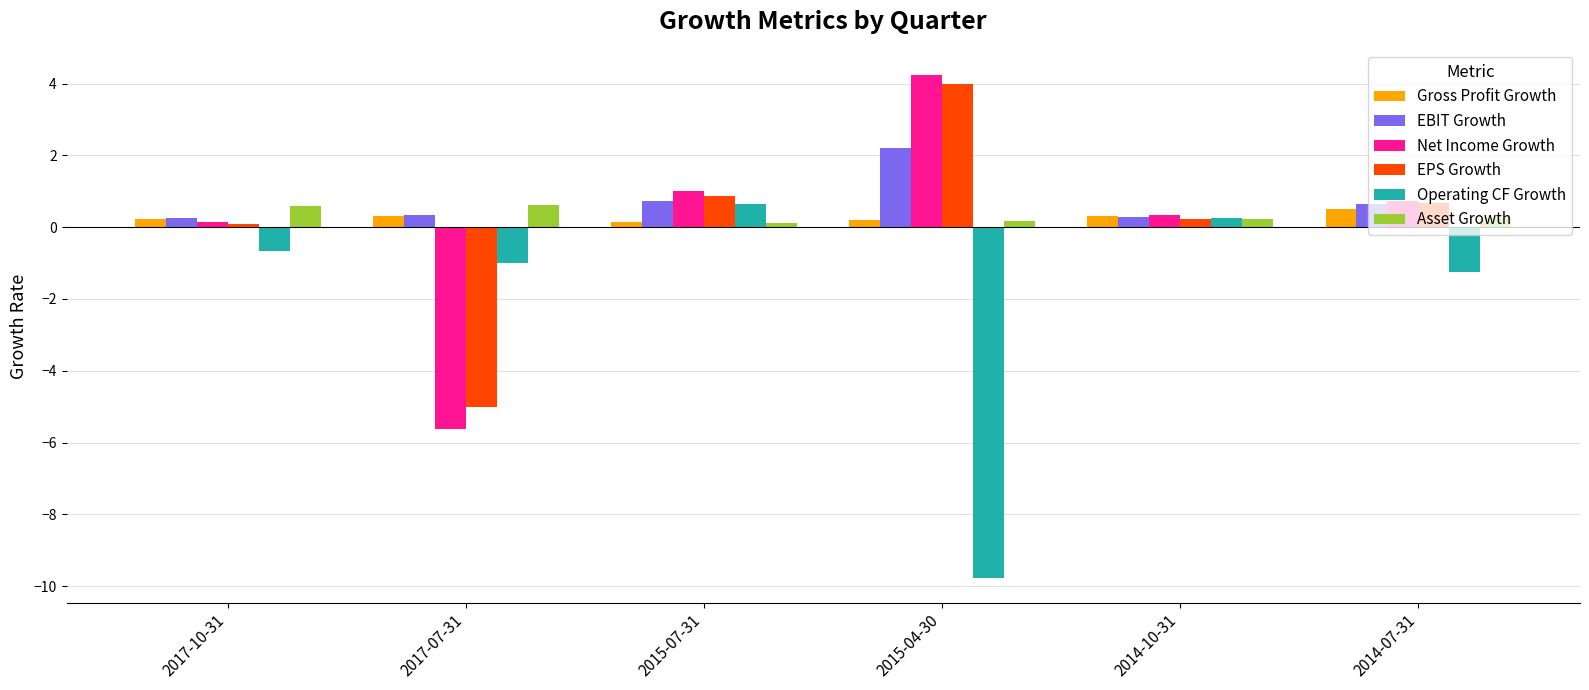

True or false: Net Income Growth has a value of -2.6 at 2017-07-31.

False